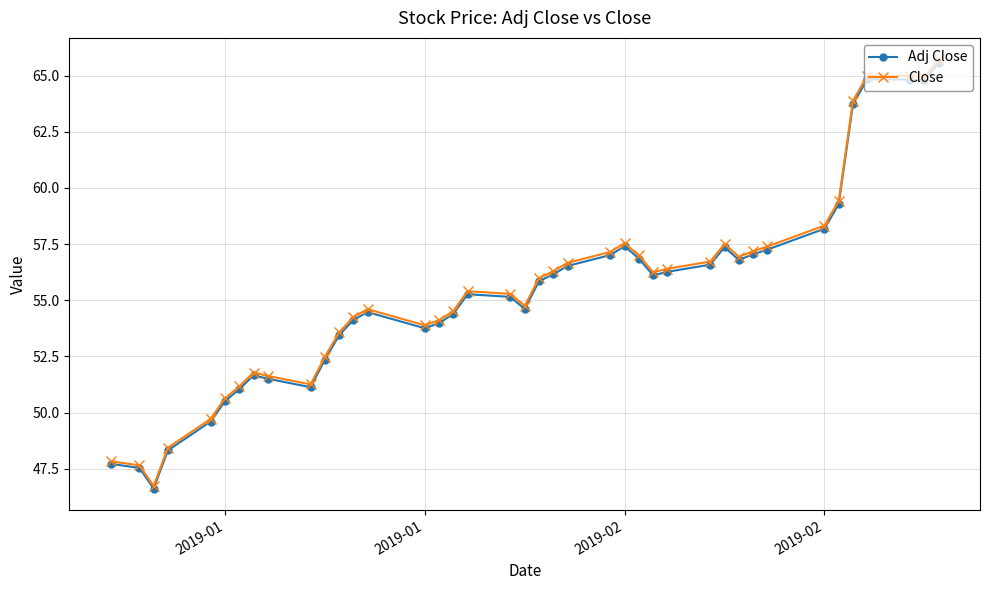

What is the value of the Adj Close point at the 8th from the left?

51.7